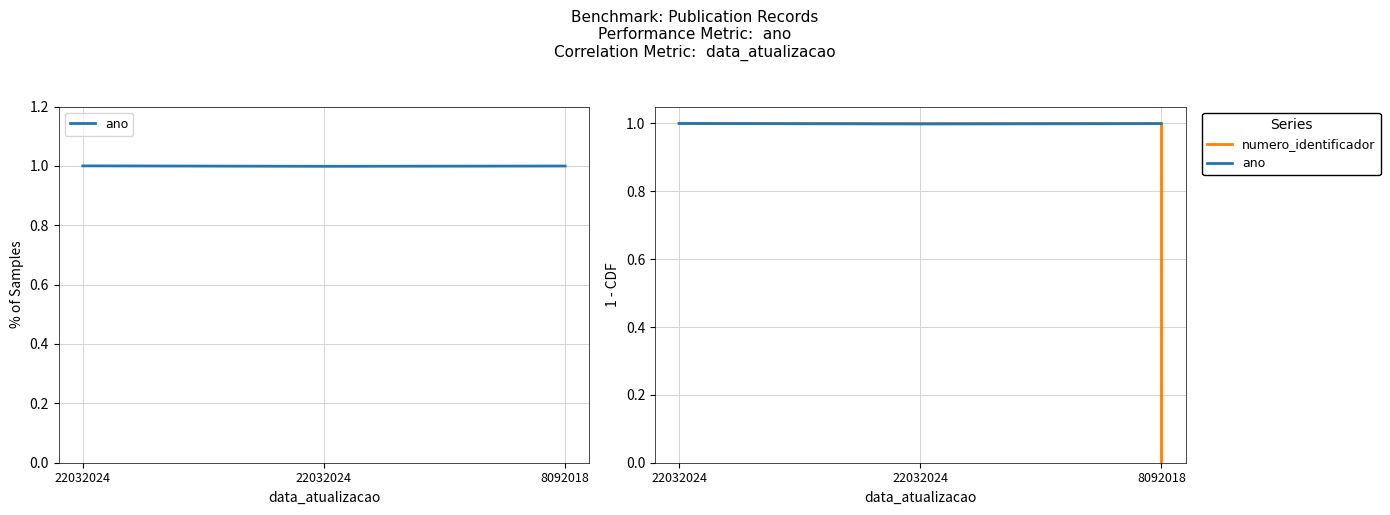

True or false: ano has a value of 1.0 at 8092018.

True